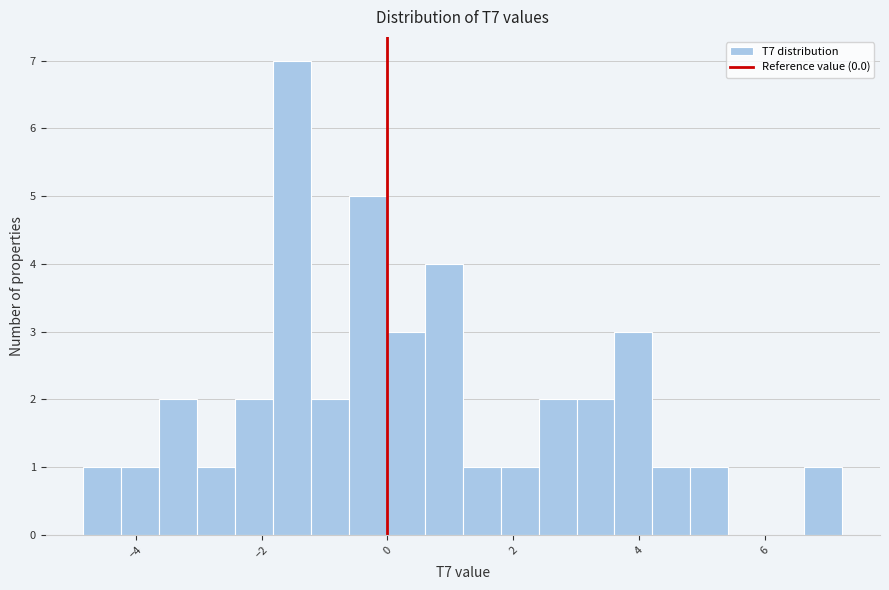

Read against the x-axis, roughly where is the centre of the tallest bar?

-1.6